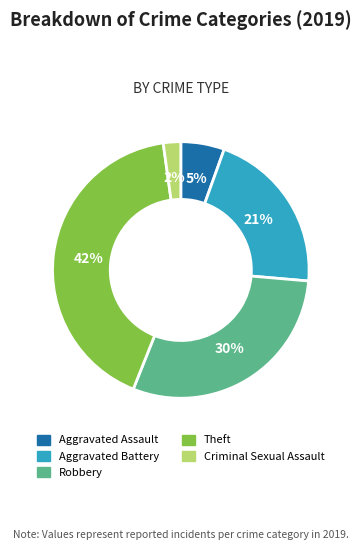

Does any single category account for the majority?

No